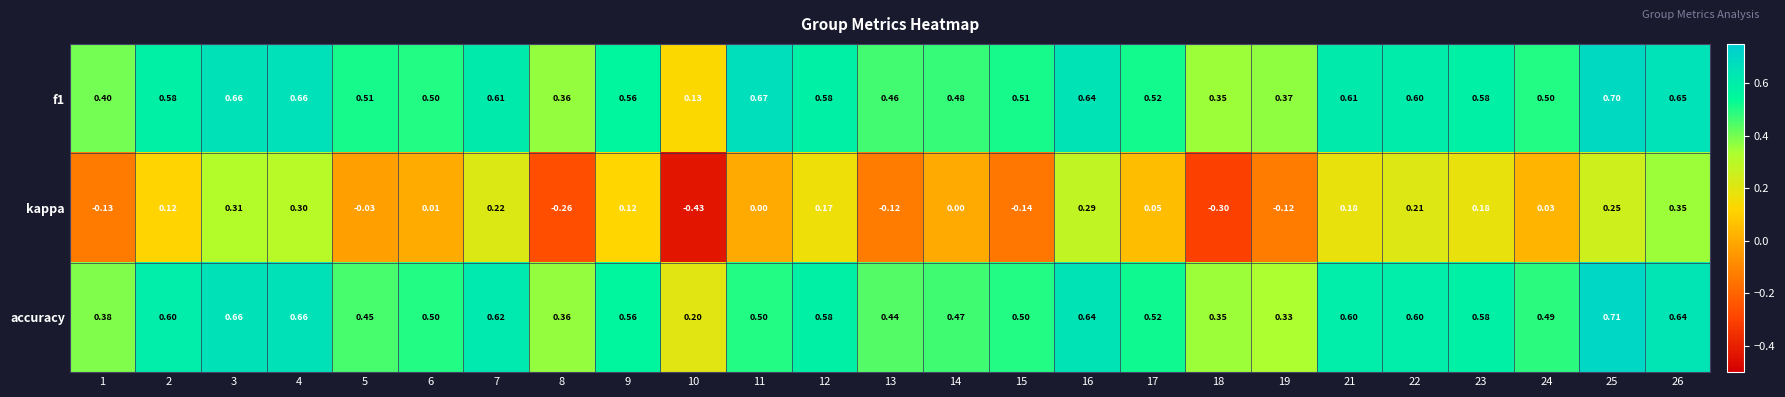

Is the value of f1 at 10 greater than the value of accuracy at 25?

No